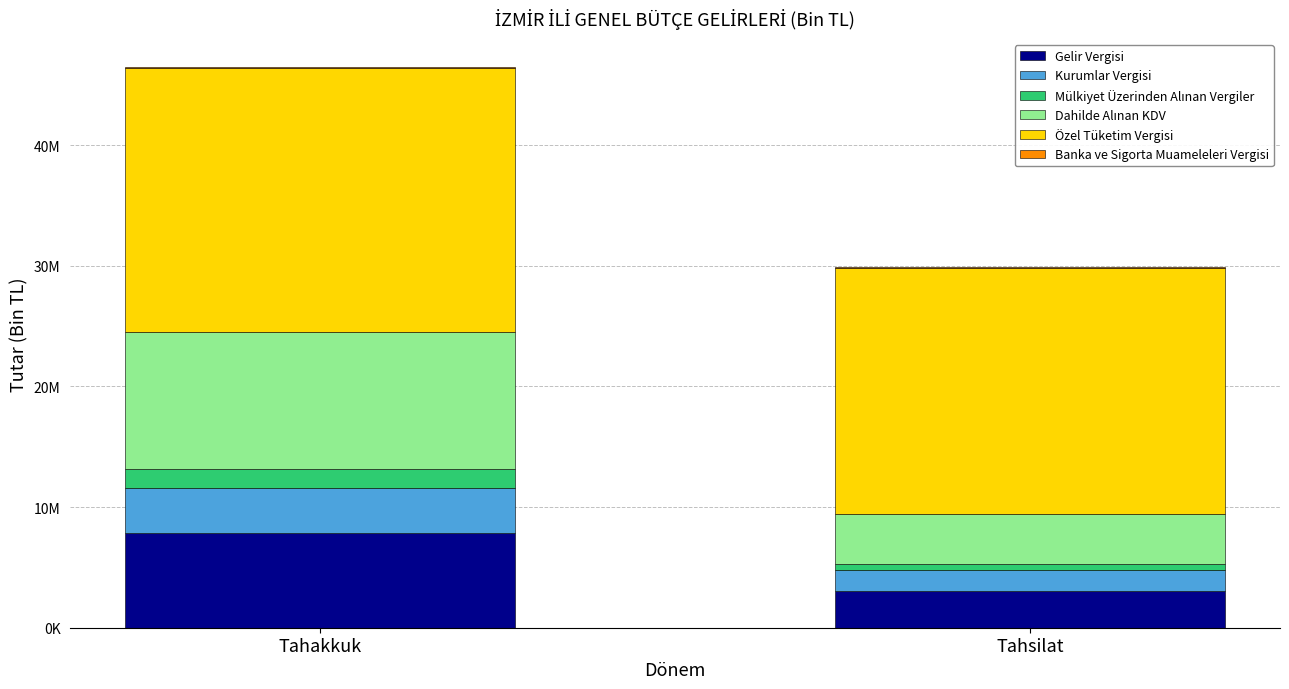

Does the chart contain stacked bars?

Yes